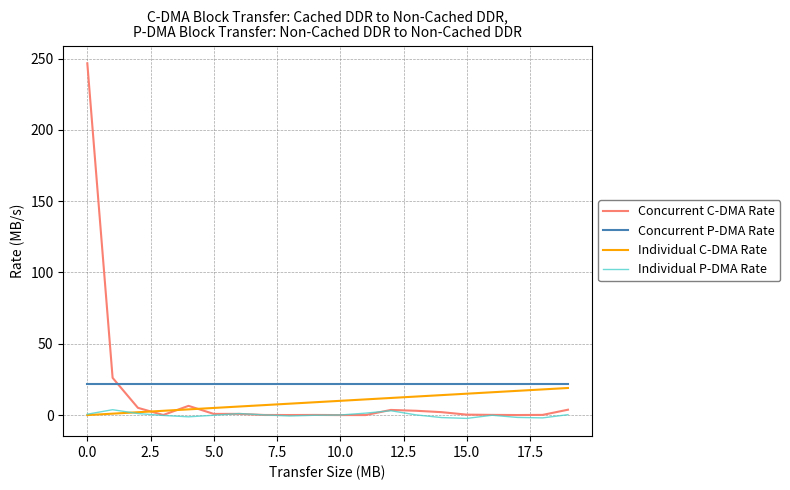

True or false: Concurrent C-DMA Rate and Concurrent P-DMA Rate intersect in this chart.

True